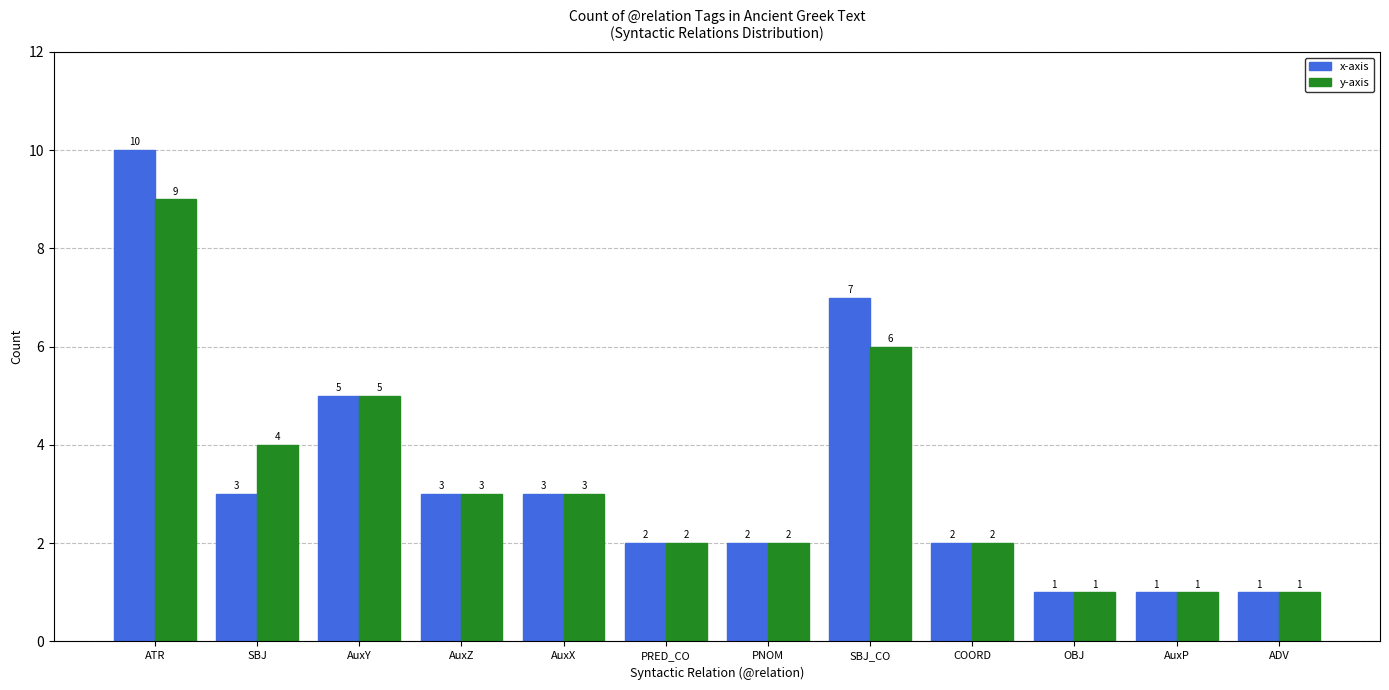

What is the spread (max minus min) of values at SBJ?

1